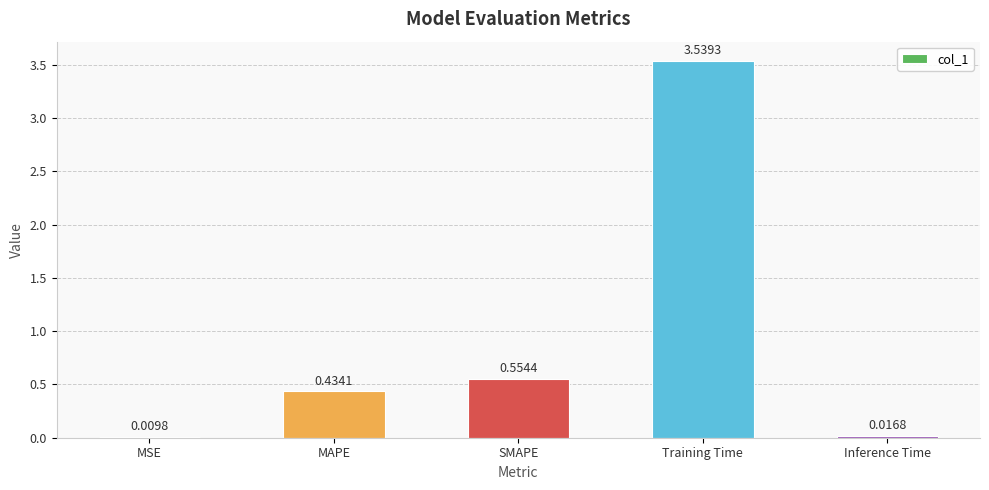

At which label is the value closest to 1?

SMAPE